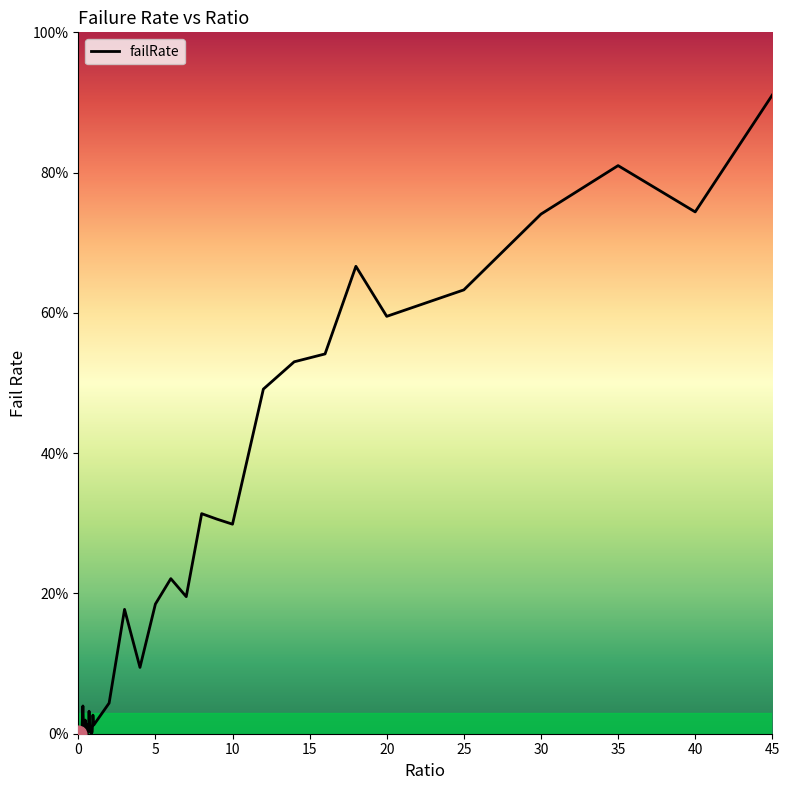

At which category does the data reach its first local peak?

0.1